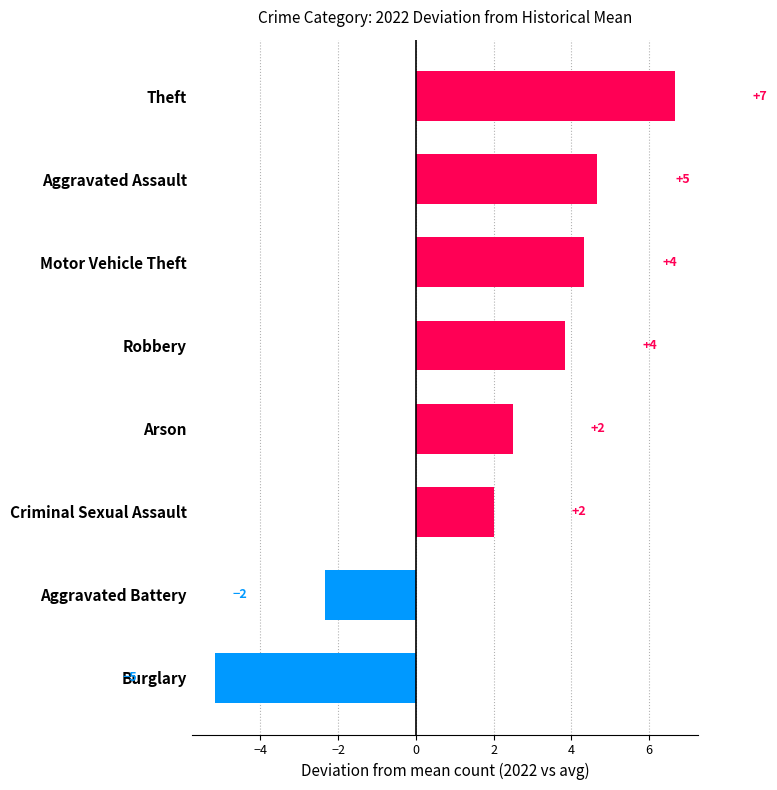

What is the average value?

2.1